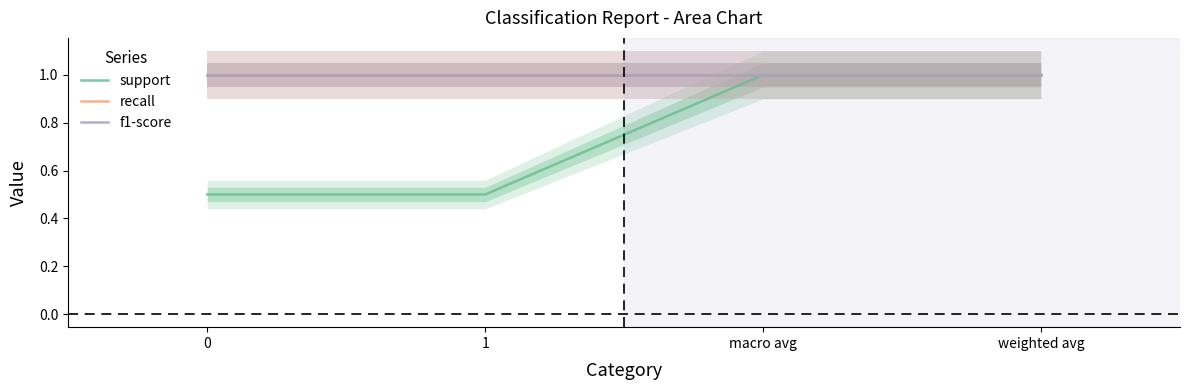

Is the value of support at 0 greater than the value of recall at macro avg?

No